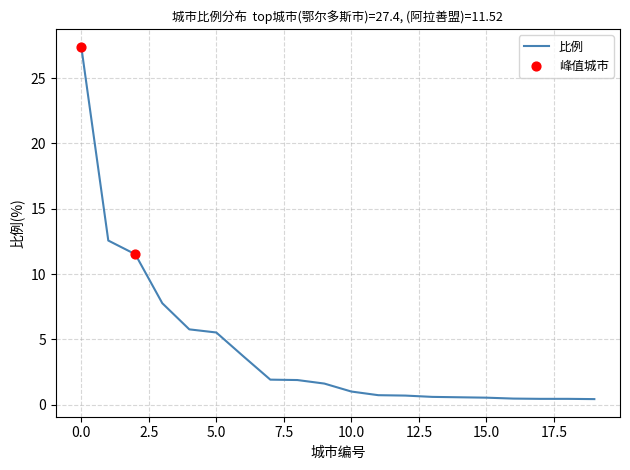

What is the greatest value displayed?

27.4